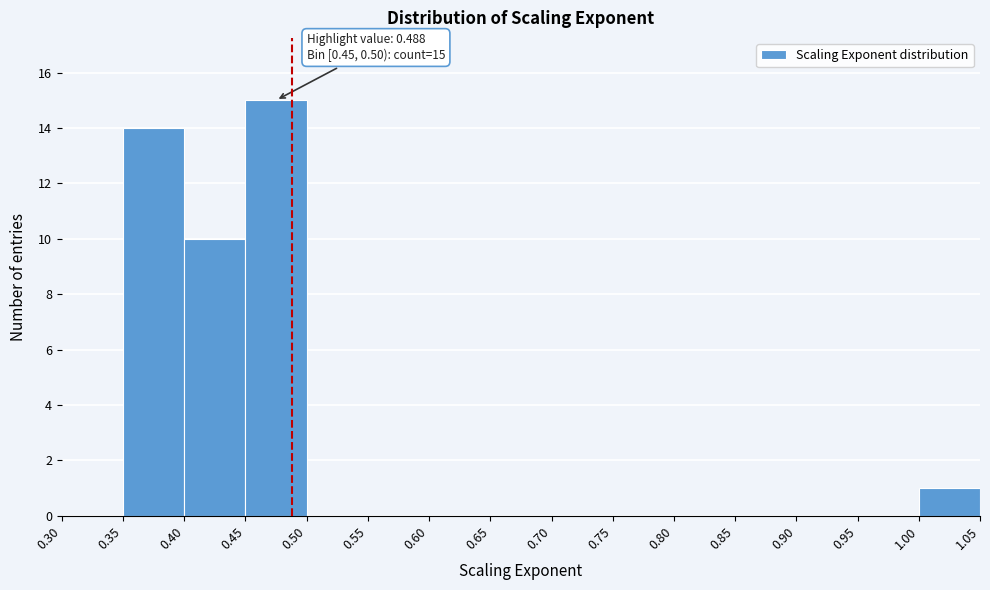

Which range on the x-axis has the tallest bar?

0.45 to 0.50